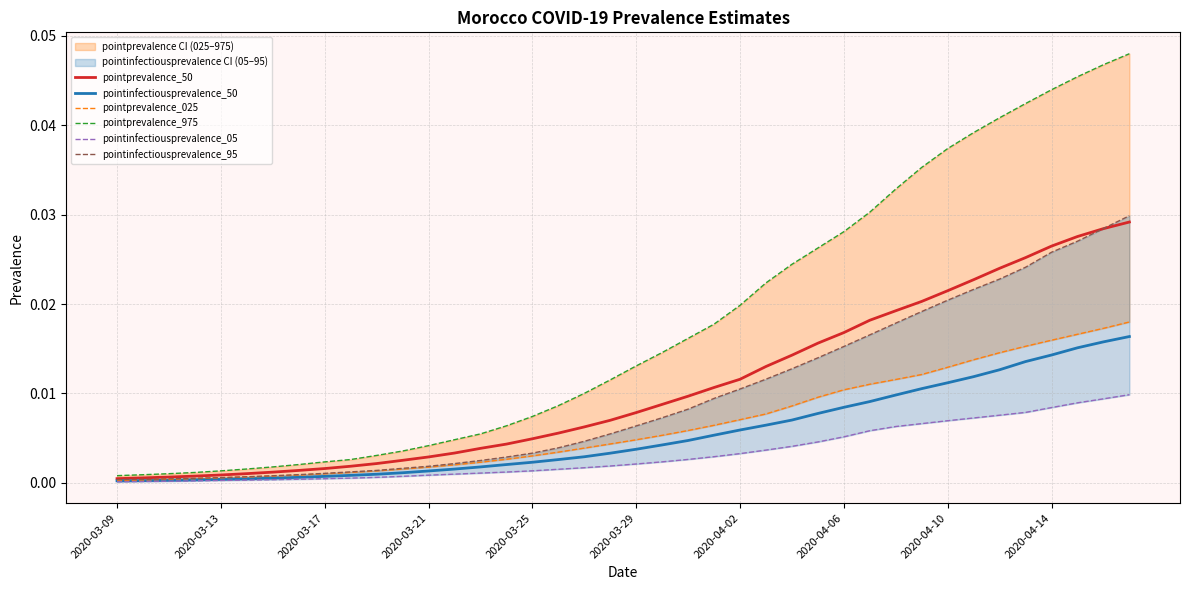

True or false: pointinfectiousprevalence_50 and pointprevalence_975 intersect in this chart.

False